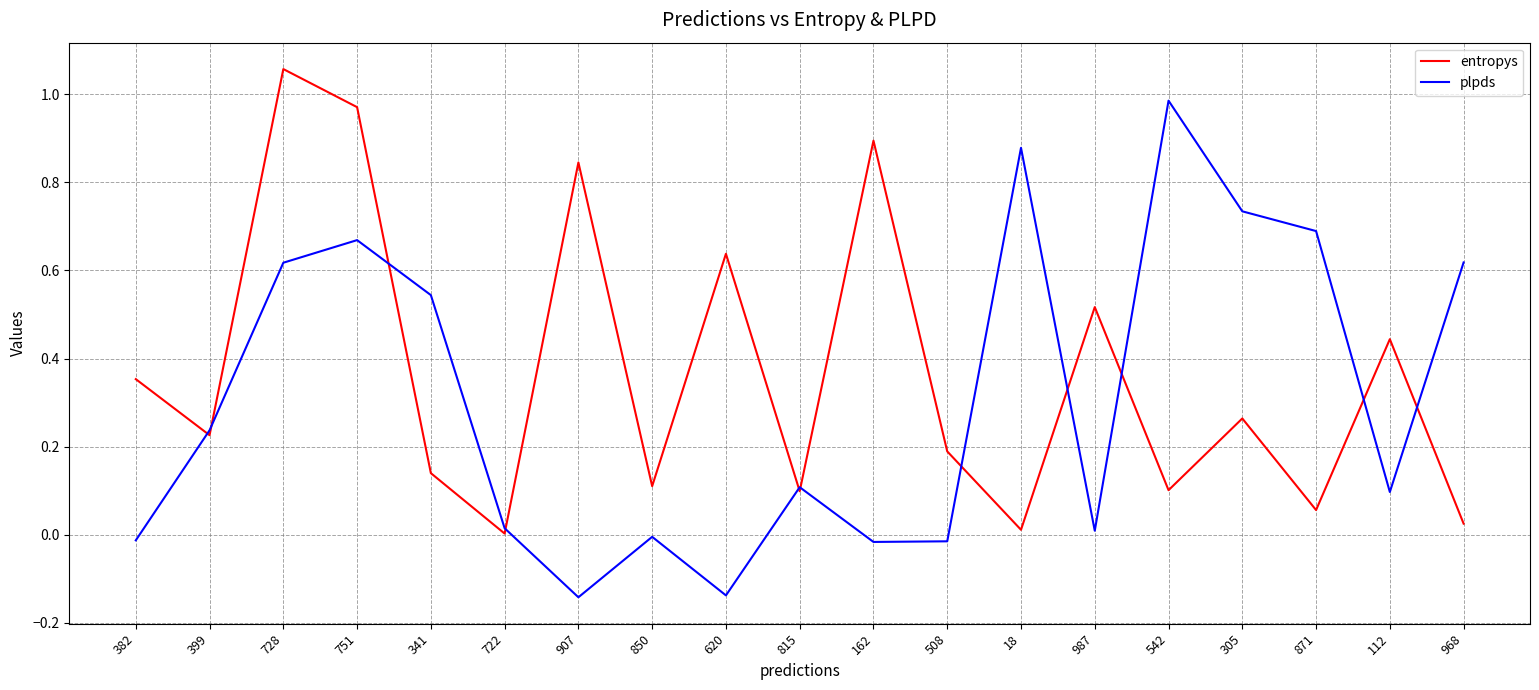

At which category is the sum across all series the highest?

728